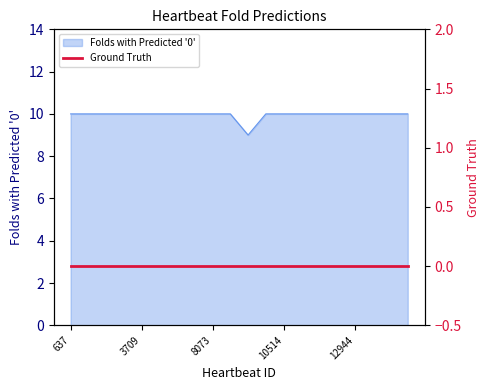

The Folds with Predicted '0' series shows 10 at 3709. True or false?

True